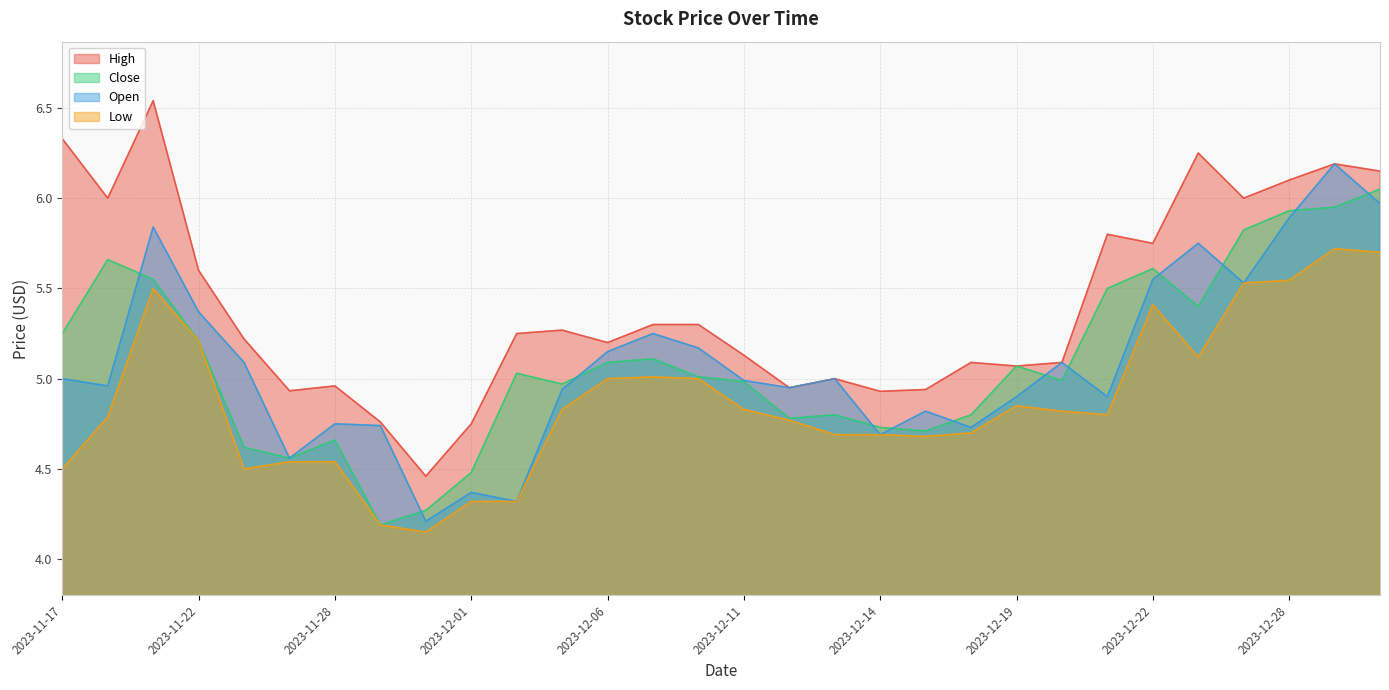

The value of High at 2023-12-06 is 5.2. True or false?

True